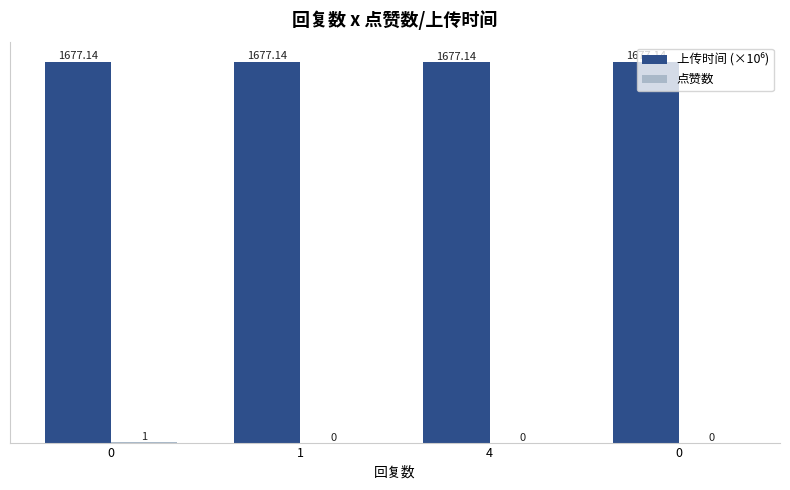

How many data points does each series have?

4